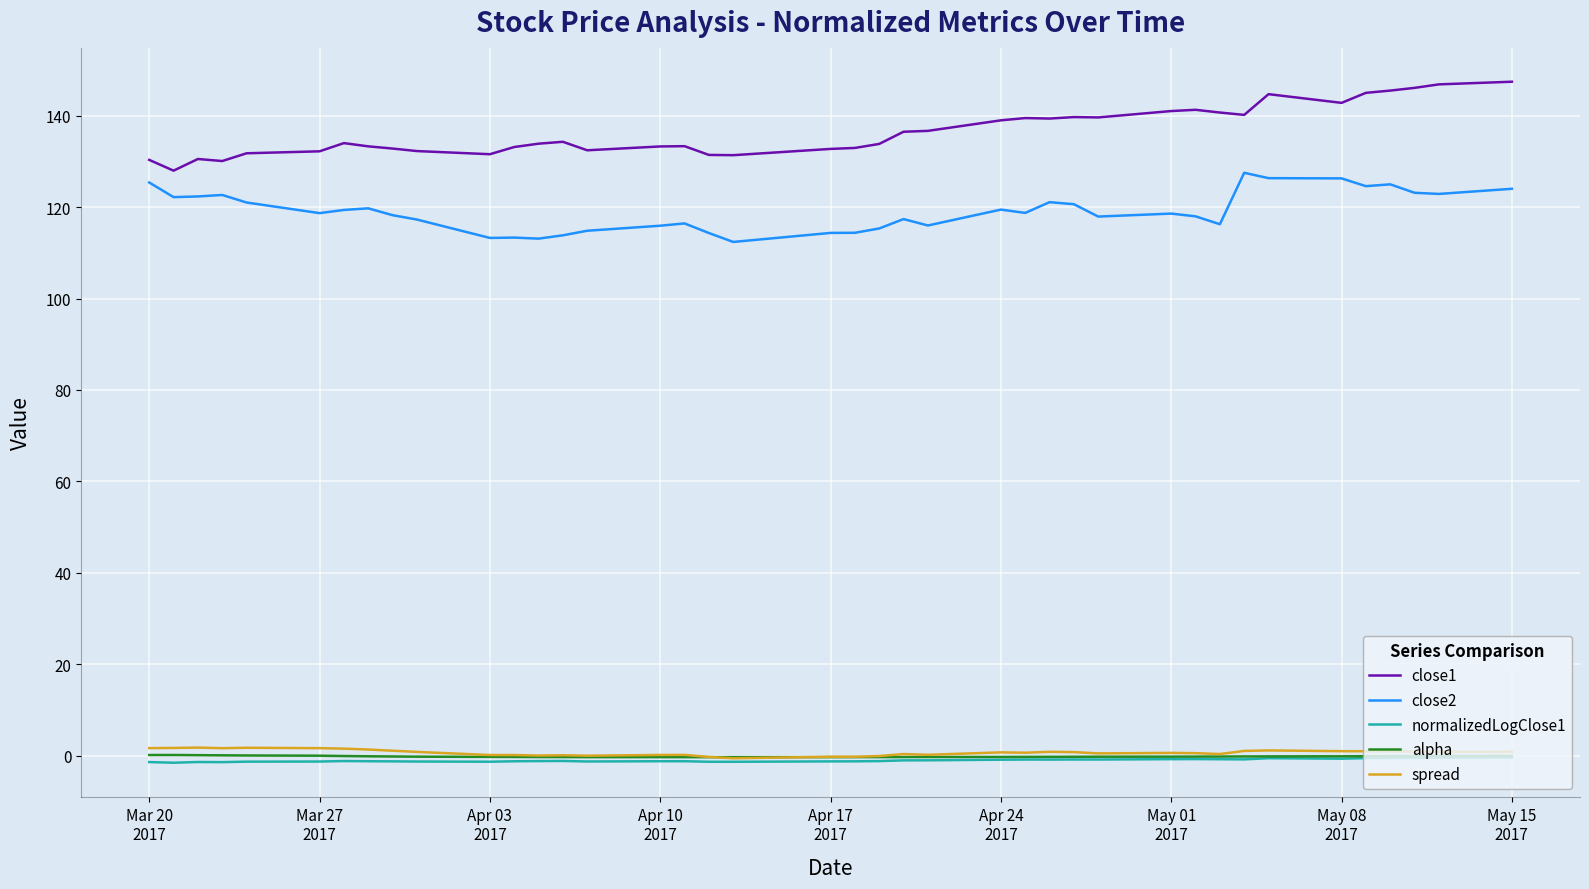

True or false: normalizedLogClose1 and close2 intersect in this chart.

False